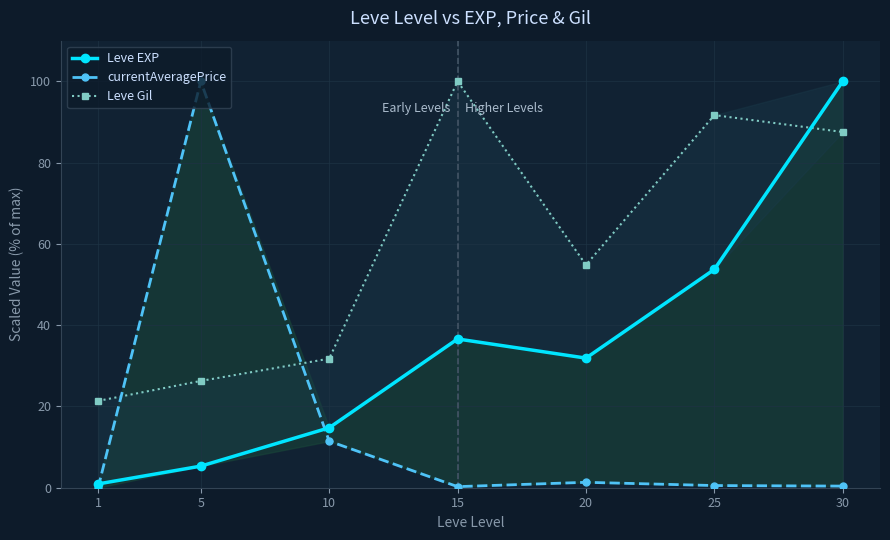

What is the approximate value of currentAveragePrice at 10?

11.5